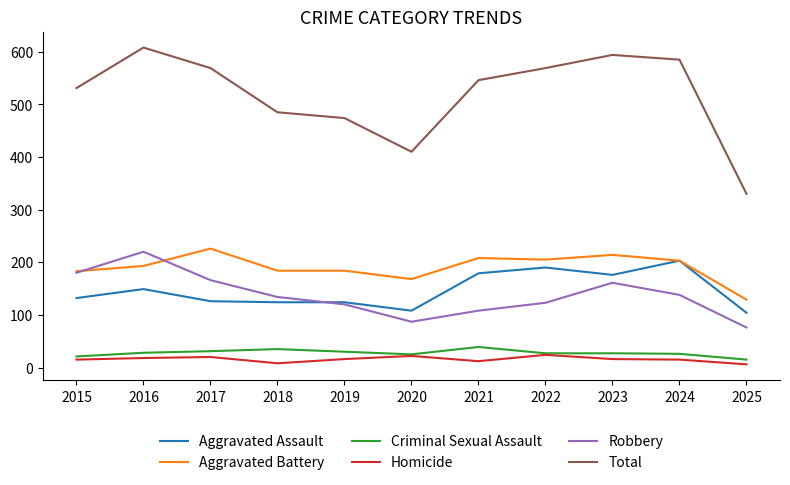

True or false: Total and Robbery cross at least once.

False